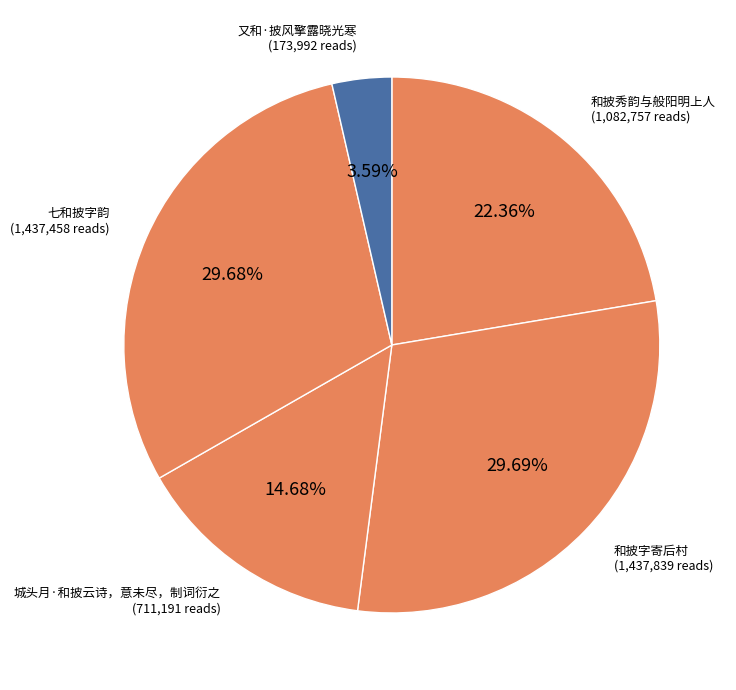

Do 又和·披风擎露晓光寒 and 和披秀韵与般阳明上人 together represent more than half of the pie?

No